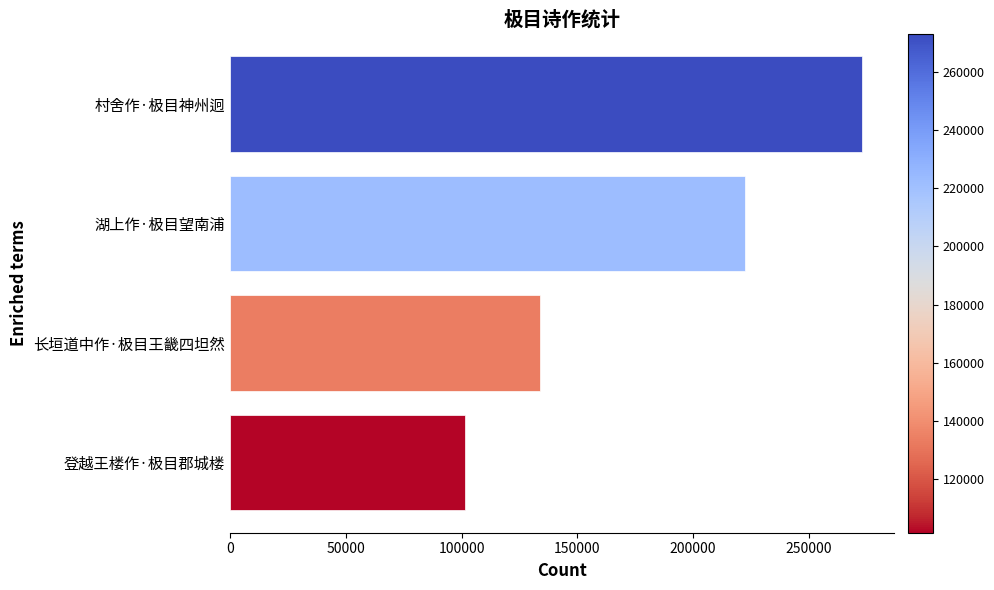

What is the sum of all values?

730813